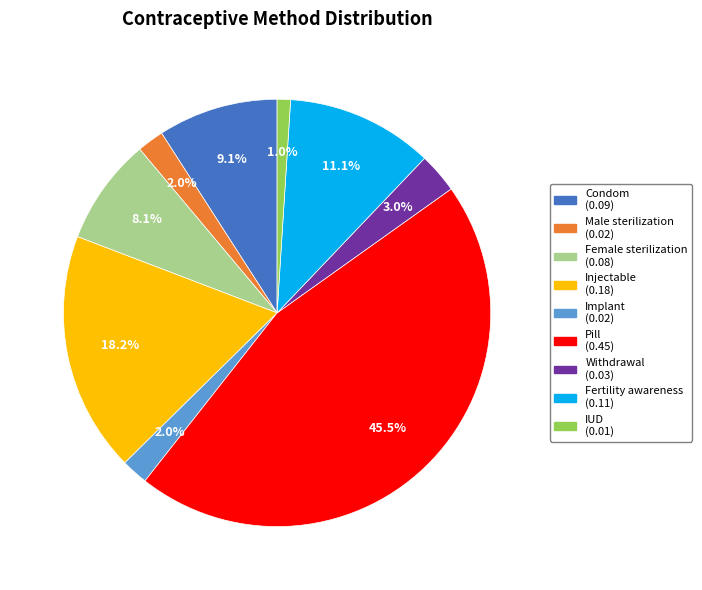

To the nearest percent, what percentage of the pie is Implant?

2%